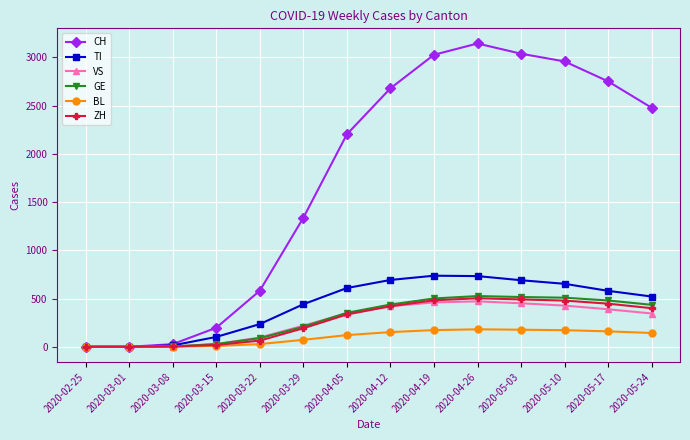

Which series has the widest spread of values?

CH